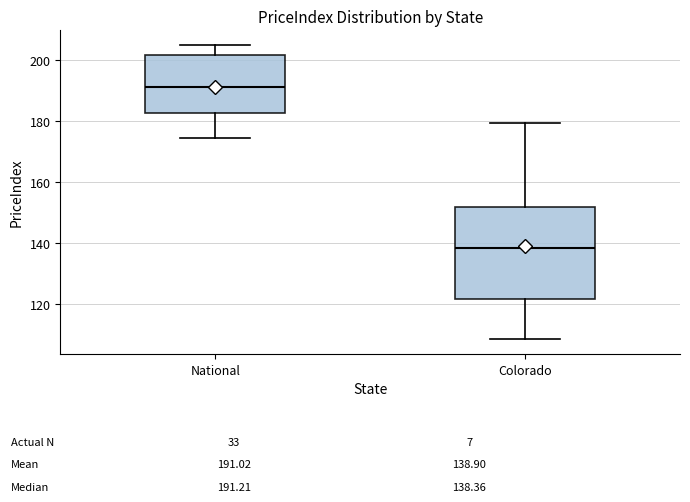

Which box's median line is the lowest?

Colorado